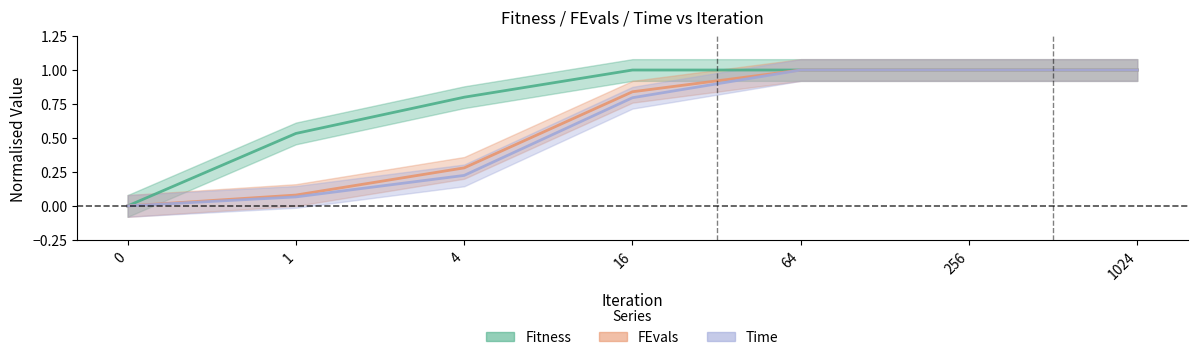

Between 1024 and 4, which is larger?

1024